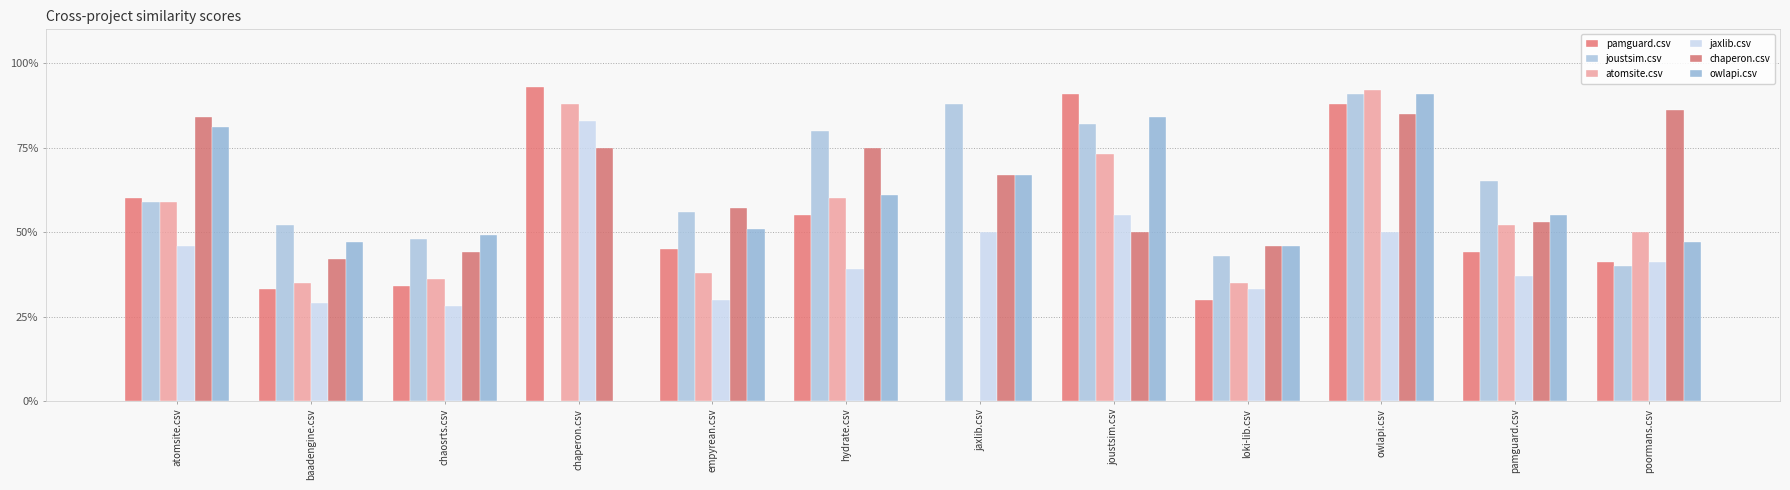

Which series changed the most between baadengine.csv and loki-lib.csv?

joustsim.csv